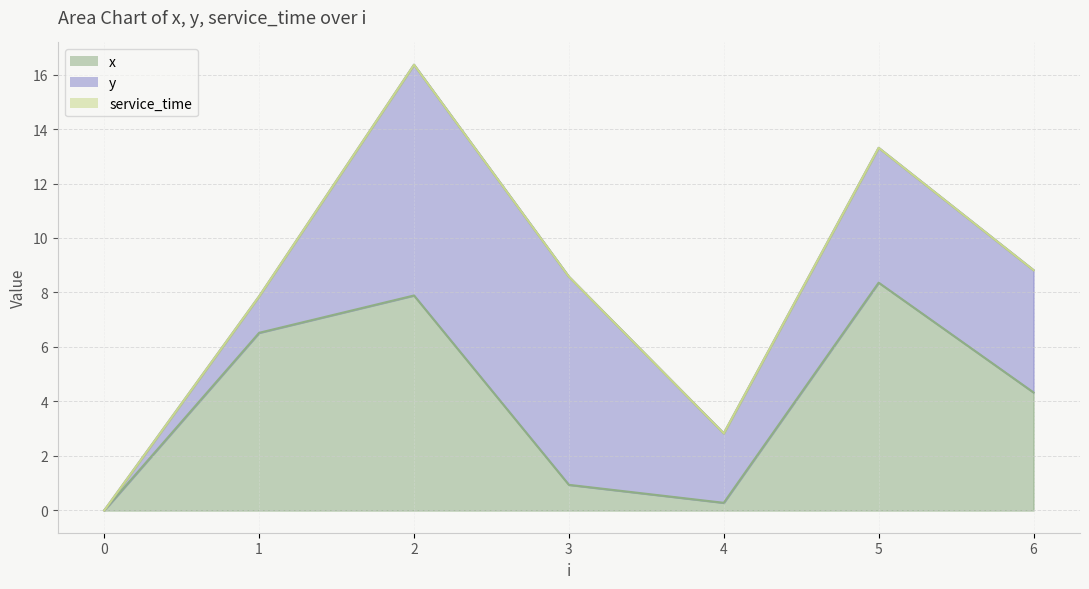

What is the difference between the highest and lowest values at 1?

6.5